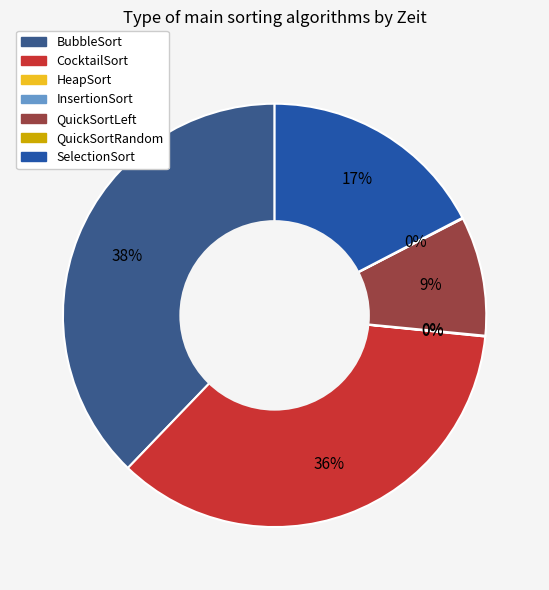

Is there any slice that represents more than half of the pie?

No